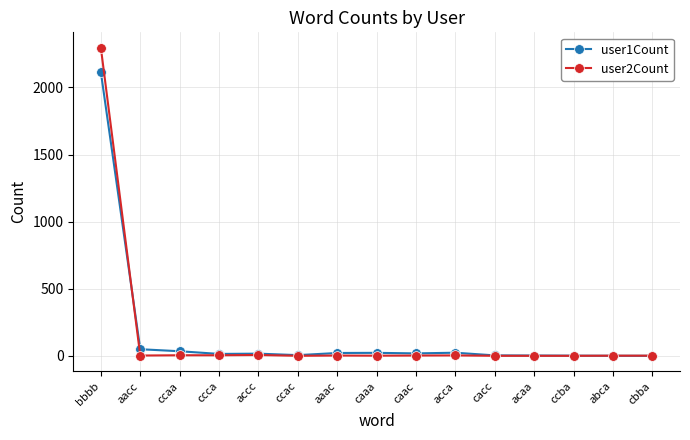

The user2Count series shows 1394 at bbbb. True or false?

False